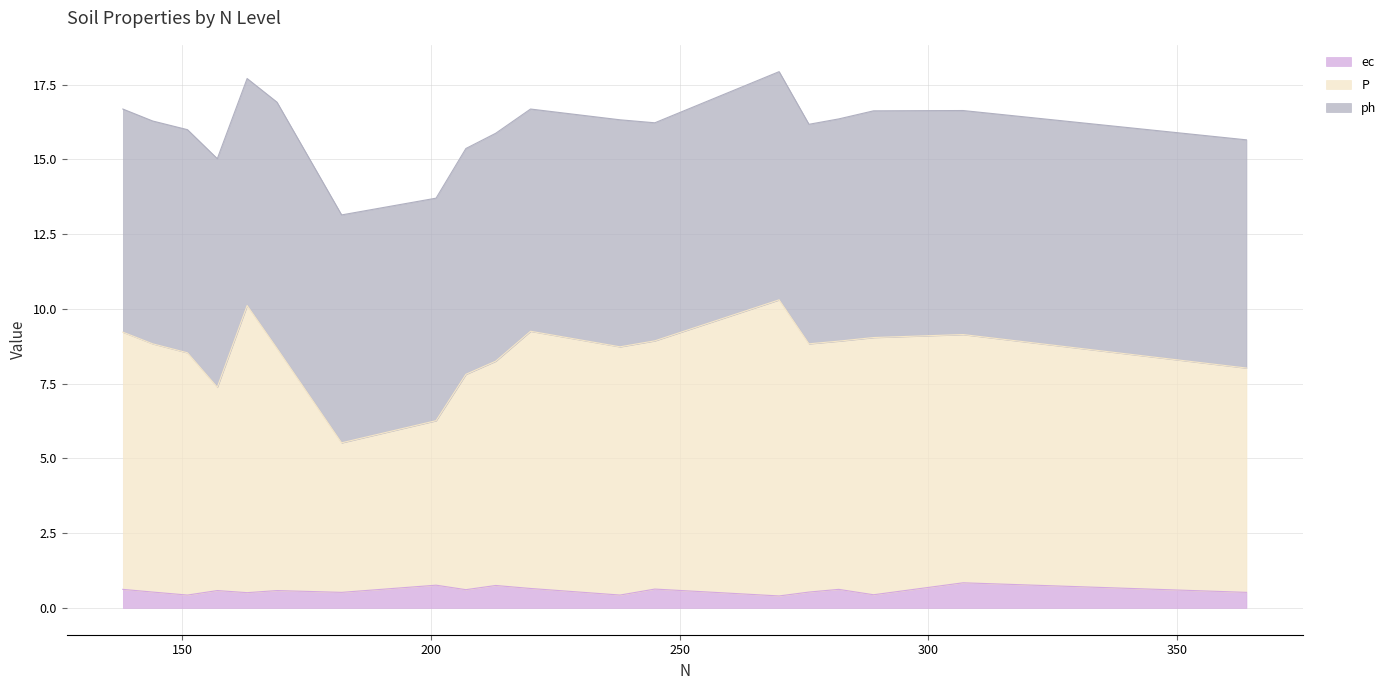

How many lines are shown in the chart?

3